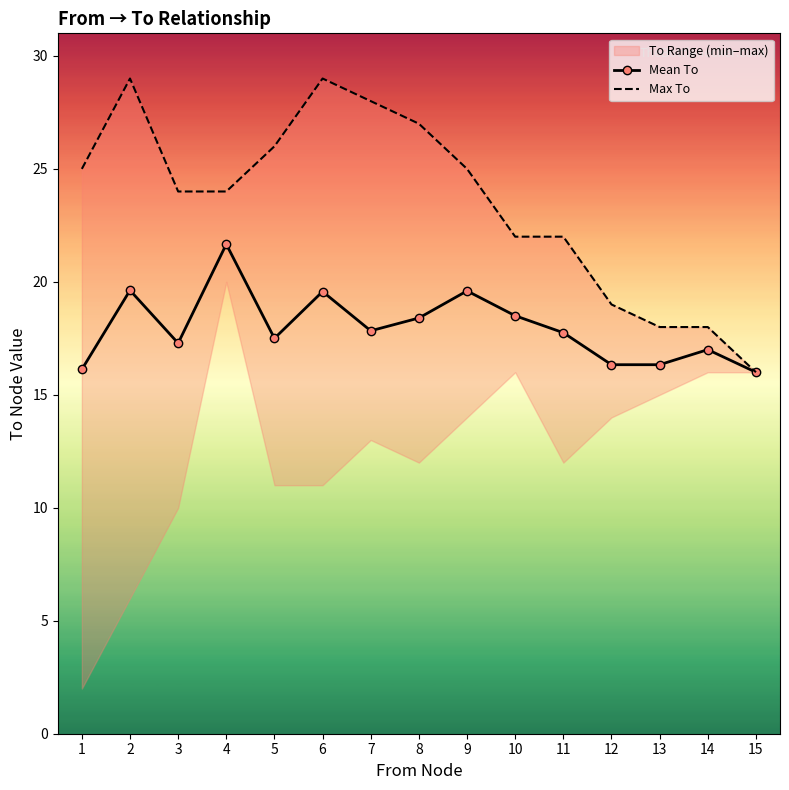

How many data points in Mean To are less than 17?

4